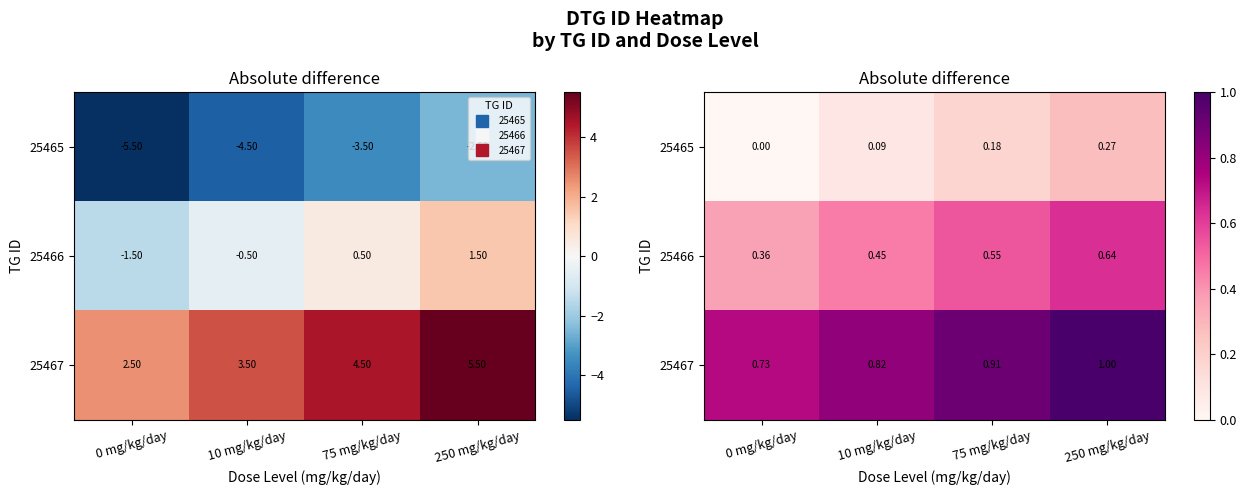

Is the value of 25466 at 250 mg/kg/day greater than the value of 25467 at 75 mg/kg/day?

No